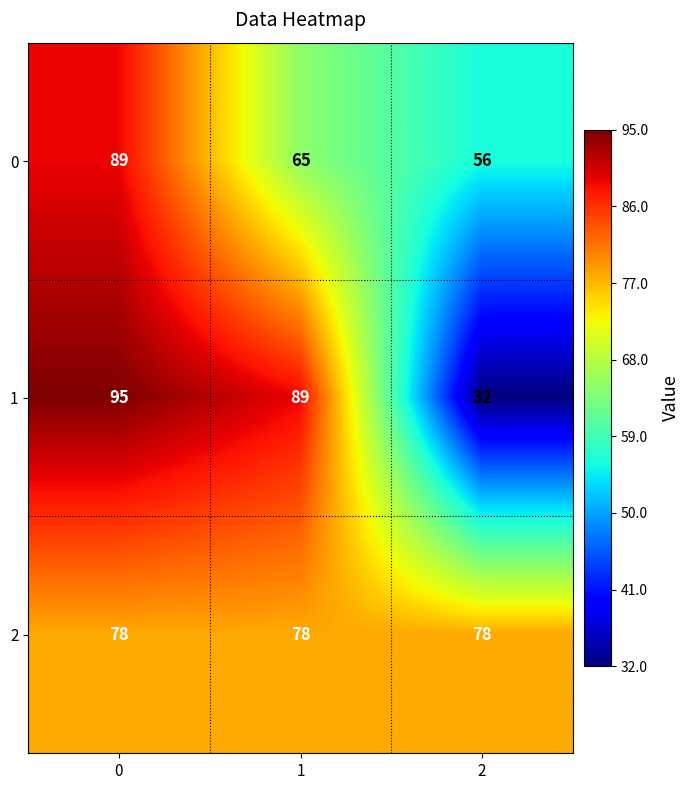

What is the sum of all 2 values?

234